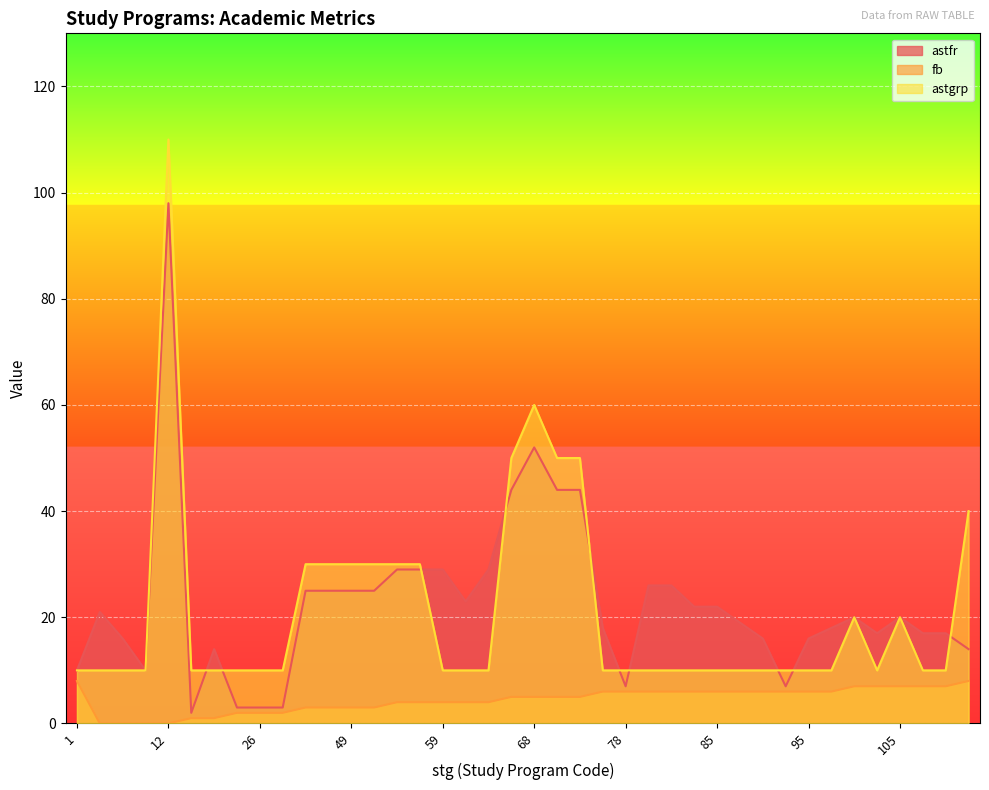

Which has a higher value, 85 or 83?

83